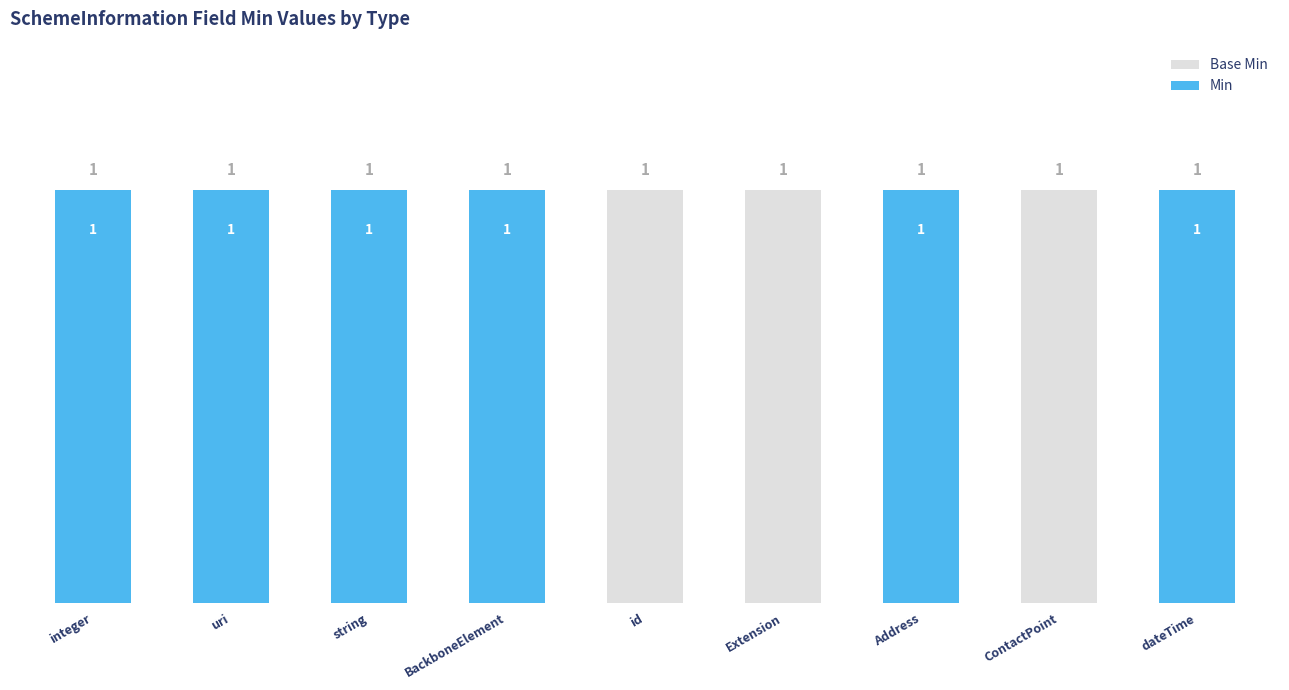

What is the sum of the Min values at BackboneElement and dateTime?

2